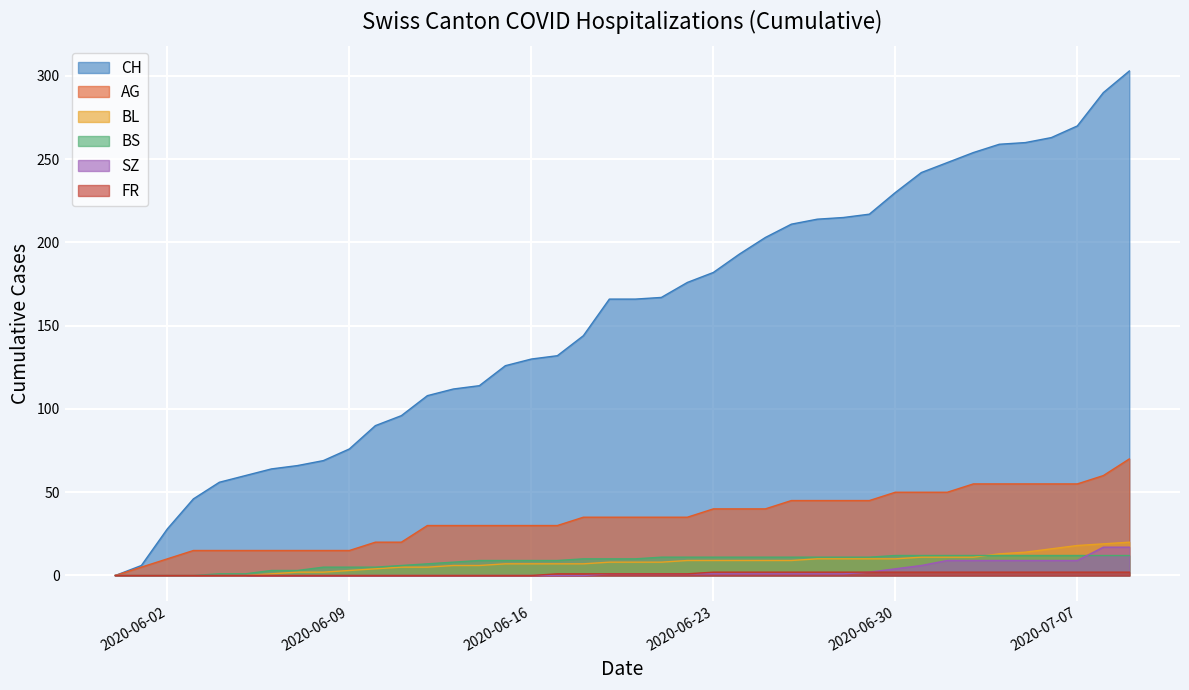

What is the label of the 10th point from the left?

2020-06-09